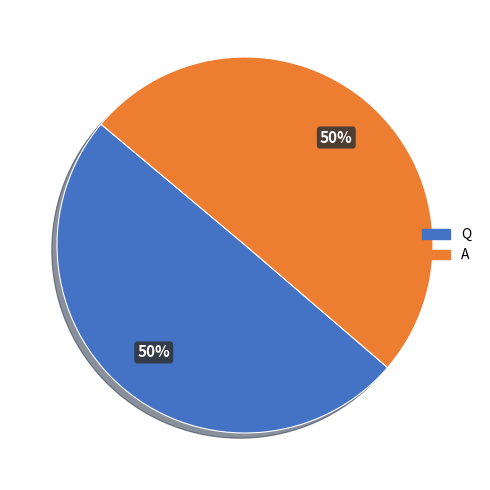

To the nearest percent, what is the combined percentage of Q and A?

100%